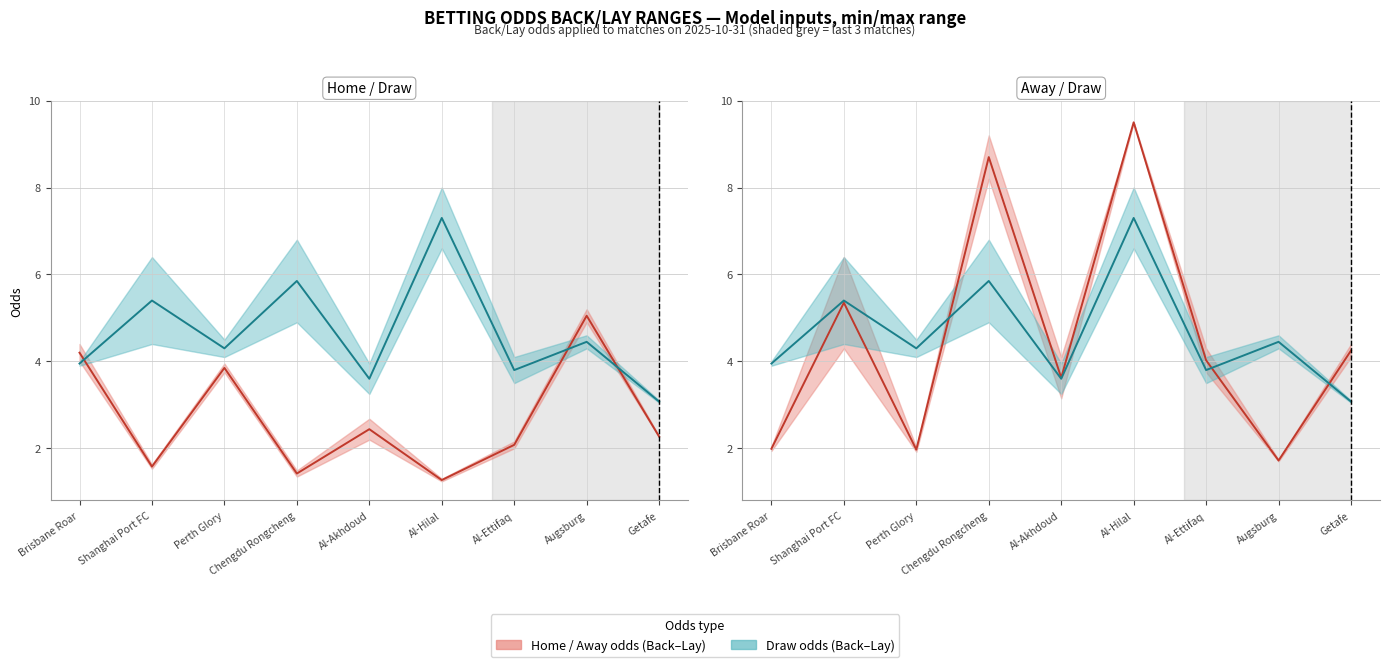

Between Brisbane Roar and Augsburg, which series saw the biggest shift?

Home odds (mid)